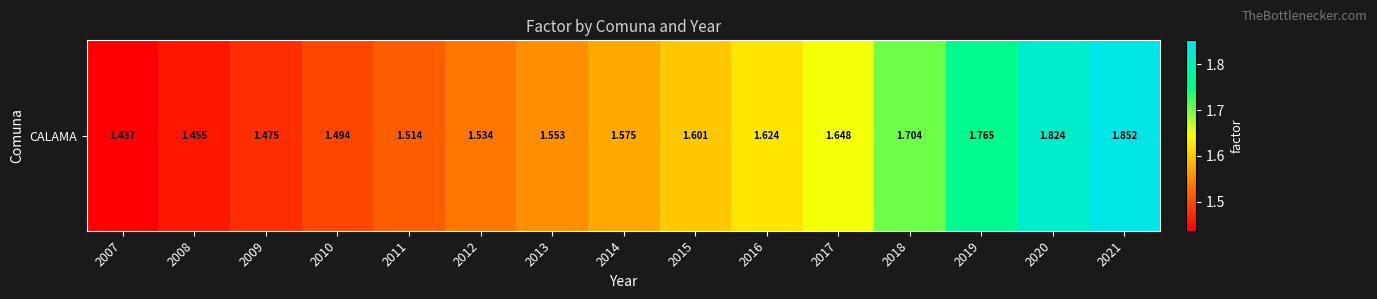

Reading left to right, extract all data points from this chart.

2007=1.4	2008=1.5	2009=1.5	2010=1.5	2011=1.5	2012=1.5	2013=1.6	2014=1.6	2015=1.6	2016=1.6	2017=1.6	2018=1.7	2019=1.8	2020=1.8	2021=1.9